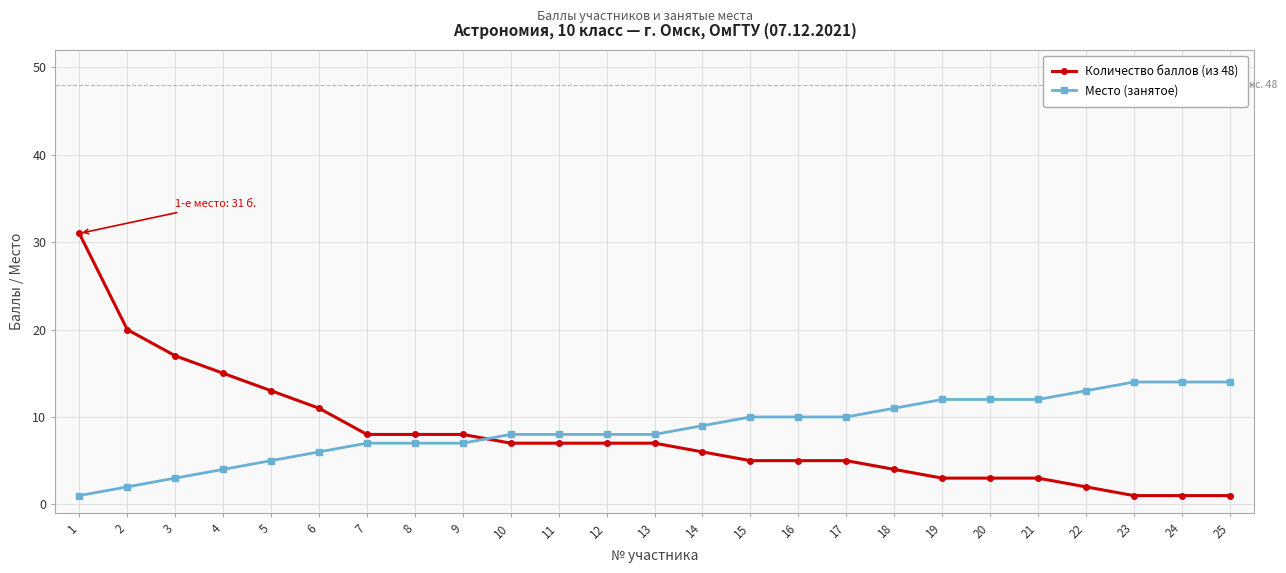

True or false: Место (занятое) and Количество баллов (из 48) intersect in this chart.

True